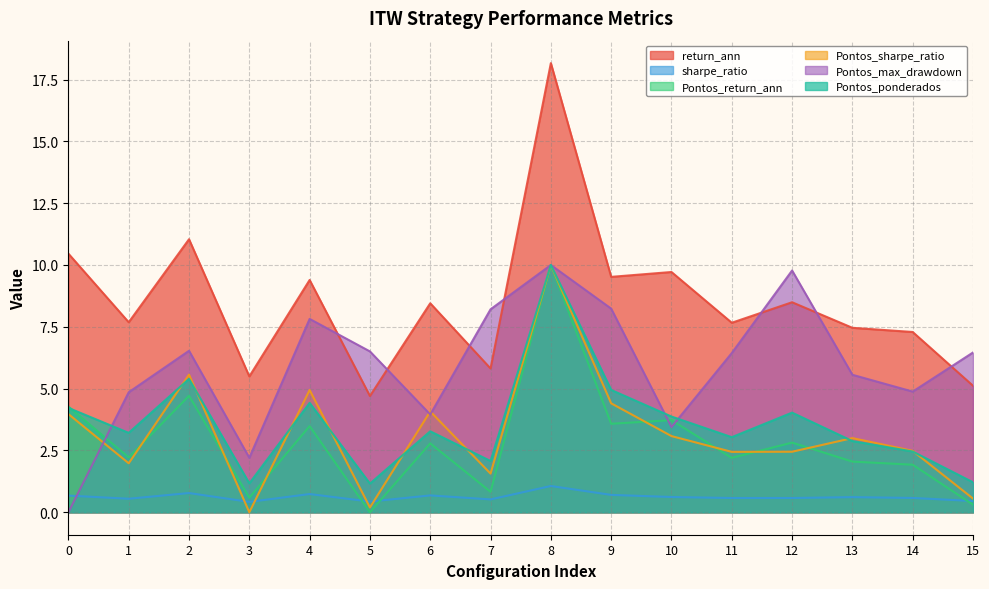

True or false: Pontos_ponderados and Pontos_sharpe_ratio intersect in this chart.

True